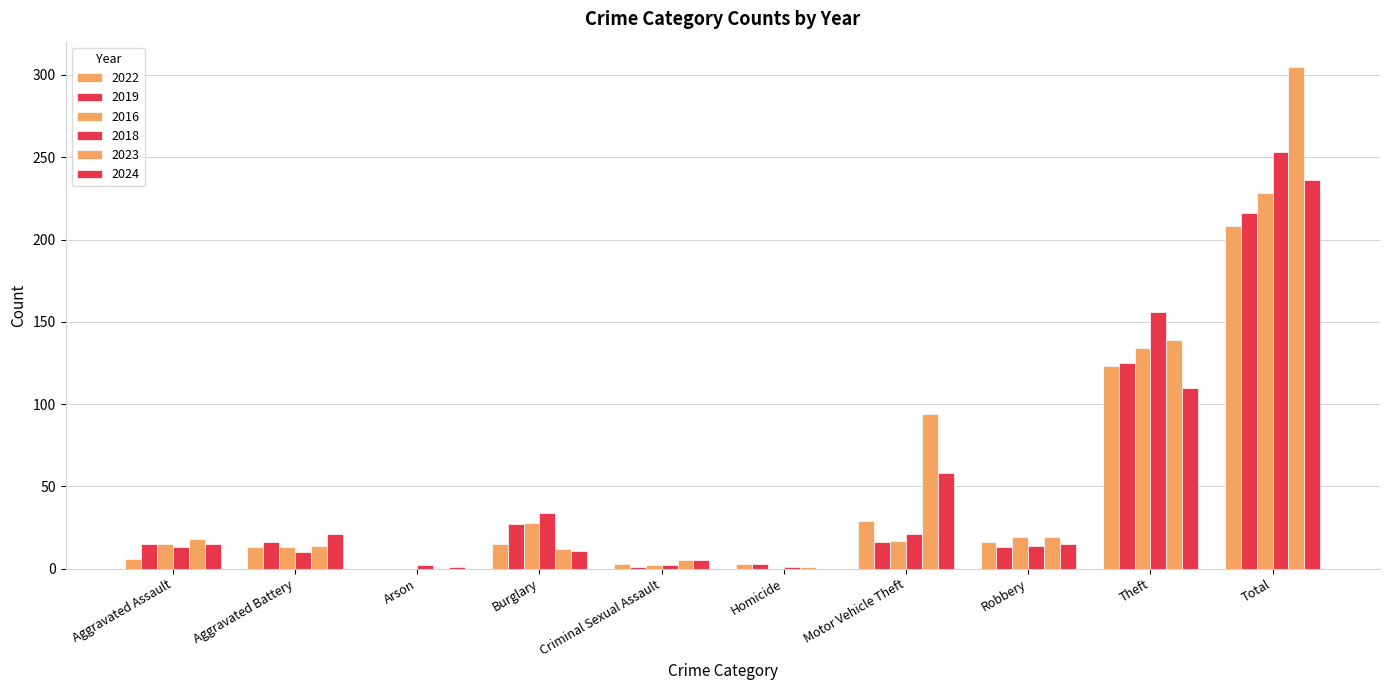

What is the highest value of the 2024 series?

236